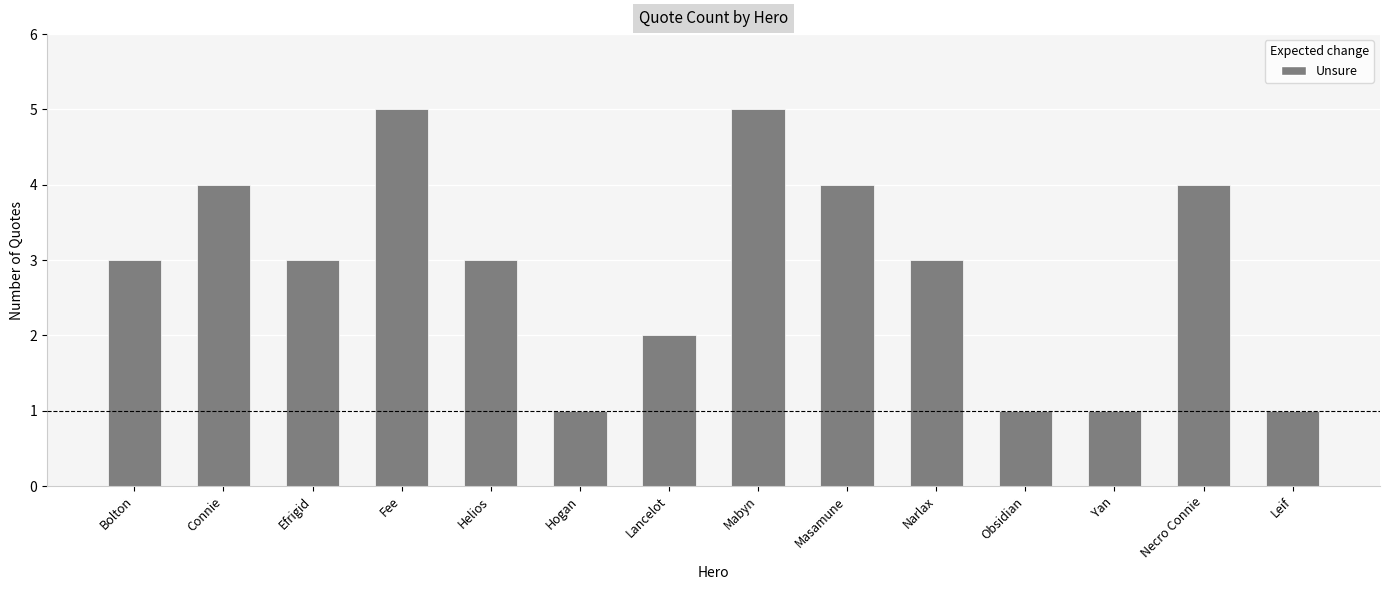

How many values are between 1 and 4?

12